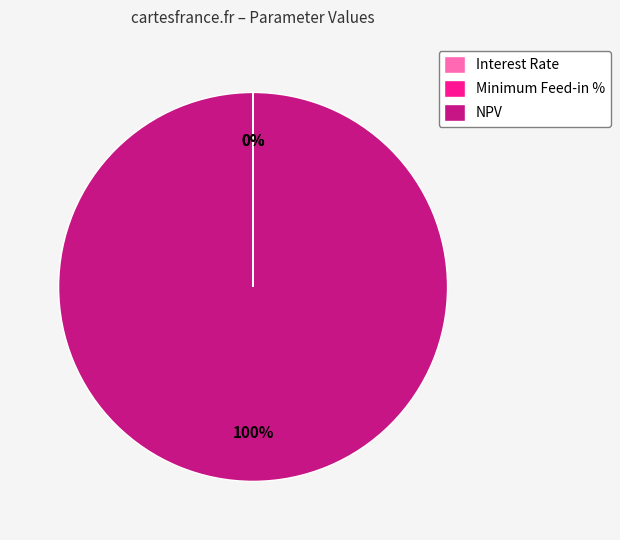

Which slice represents more than half of the pie?

NPV